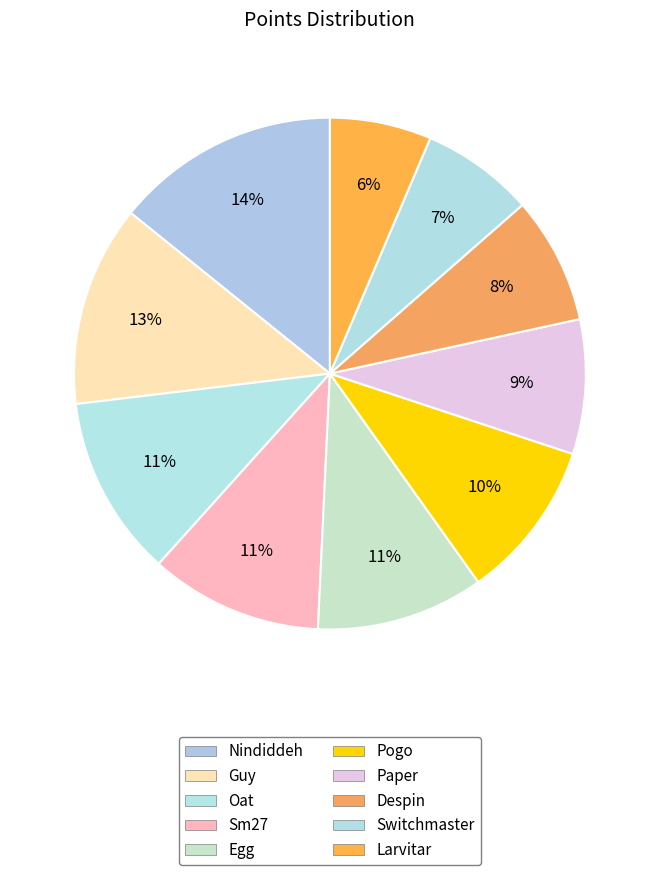

What percentage do Larvitar and Sm27 together represent?

17.3%